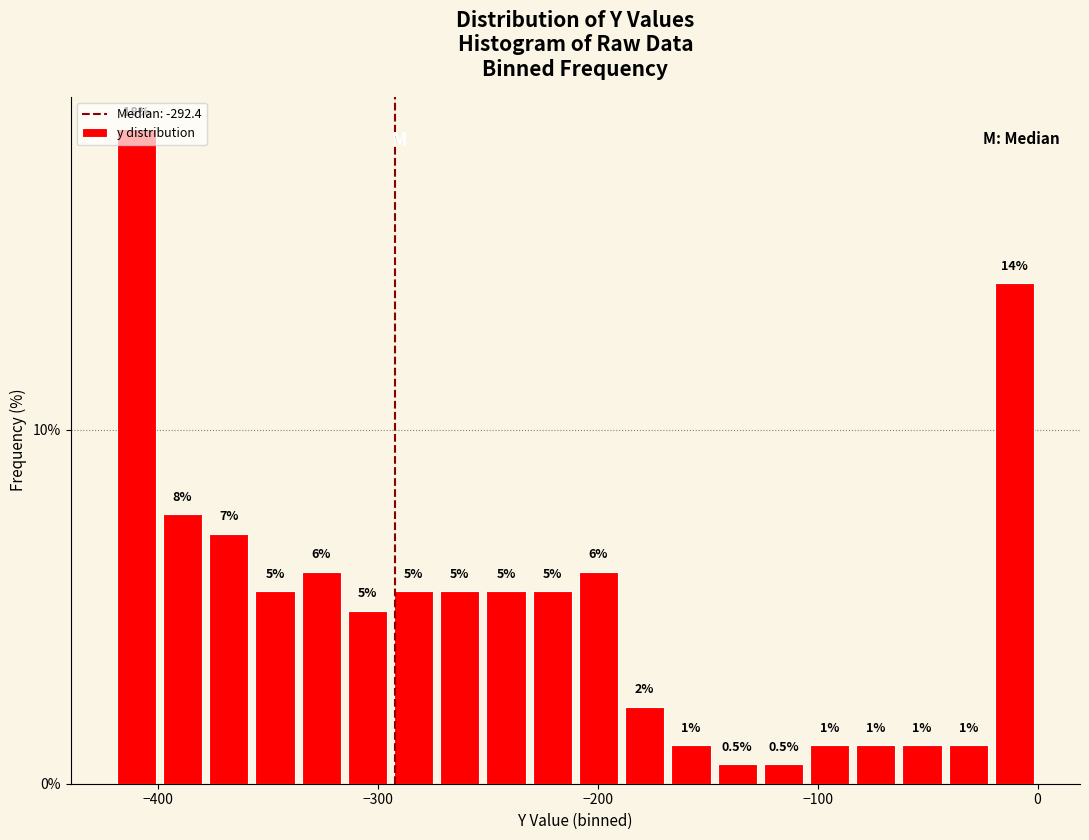

Around what value on the x-axis is the tallest bar? Give the approximate position of its centre, as read against the axis.

-410